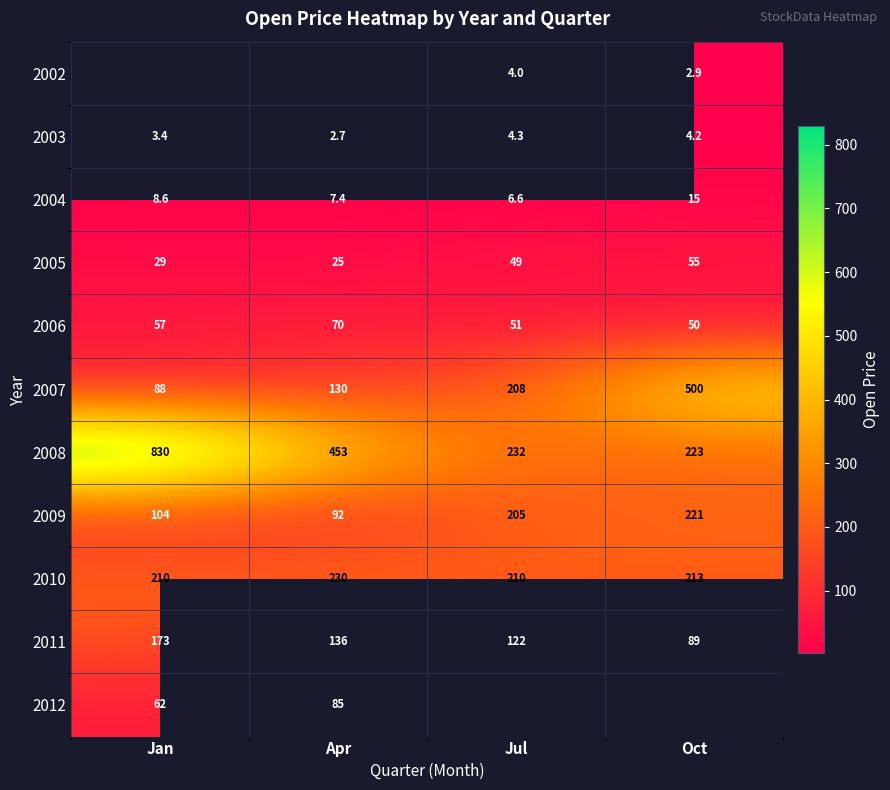

The 2006 series shows 57.0 at Jan. True or false?

True